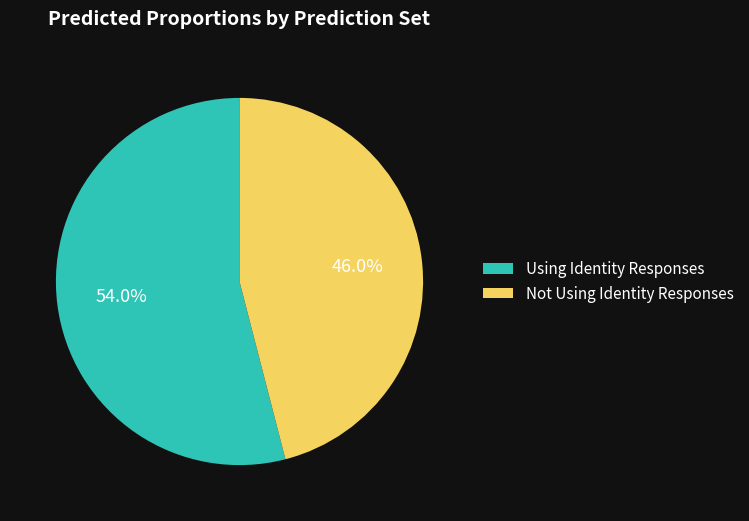

To the nearest percent, what is the difference between the largest and smallest slice percentages?

8%